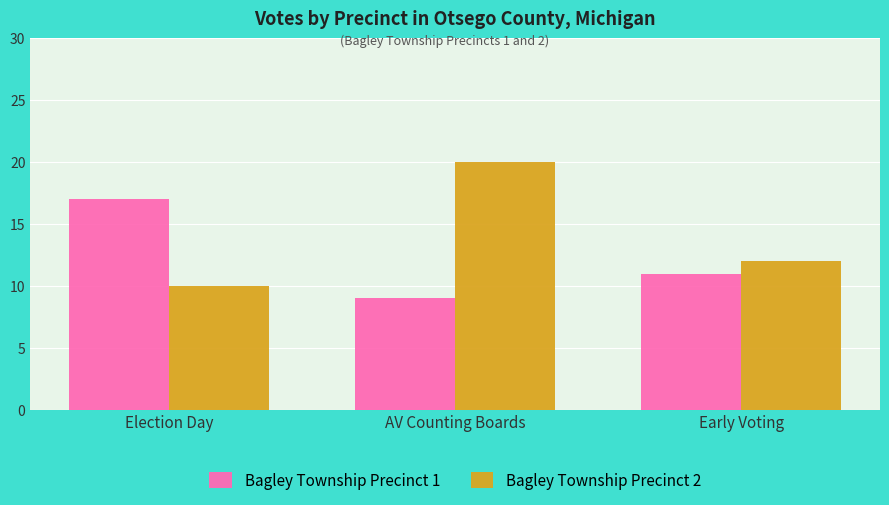

Which label corresponds to the largest value in the chart?

AV Counting Boards